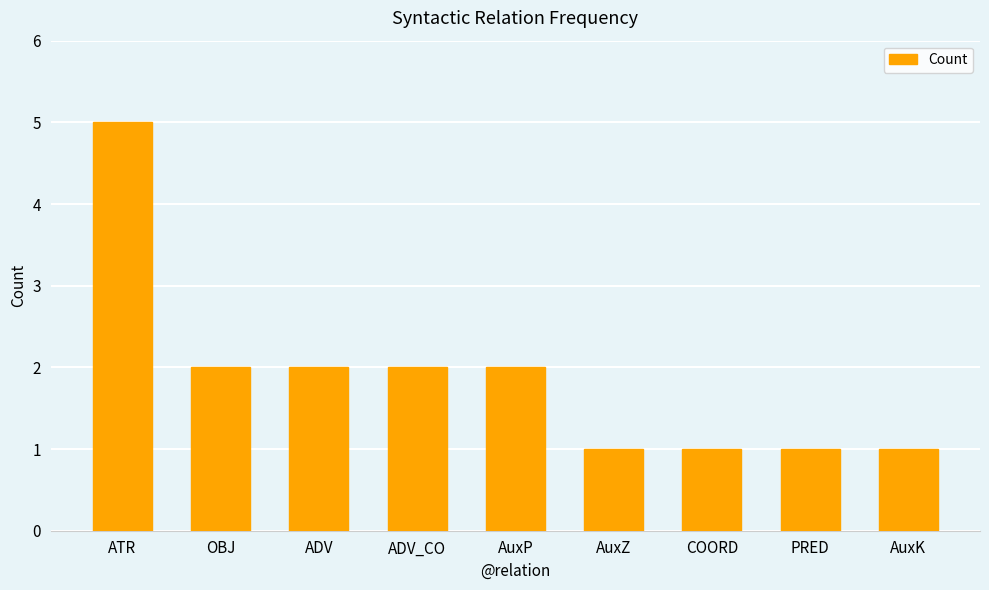

How many values are between 1 and 2?

8